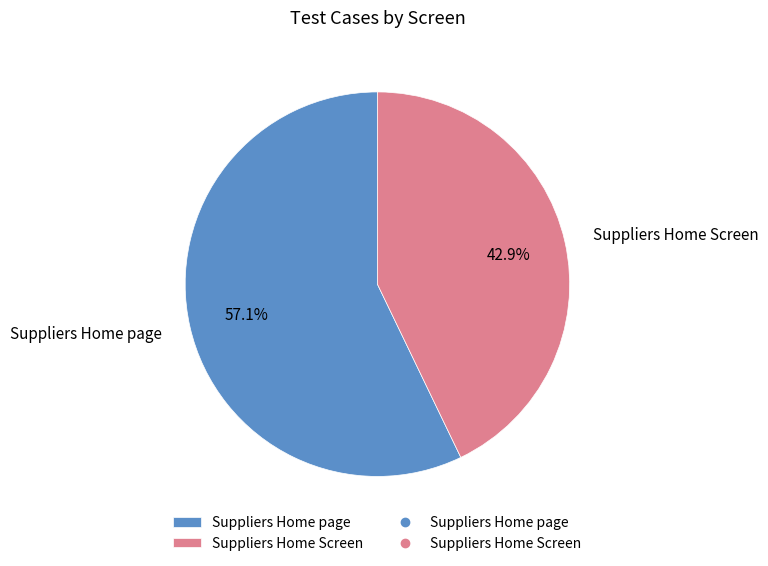

How many slices are in this pie chart?

2